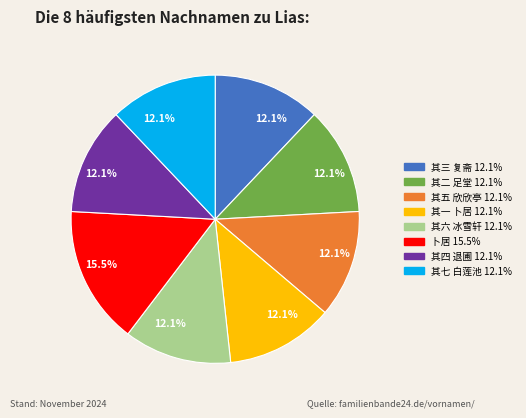

Which category has the biggest portion of the pie?

卜居